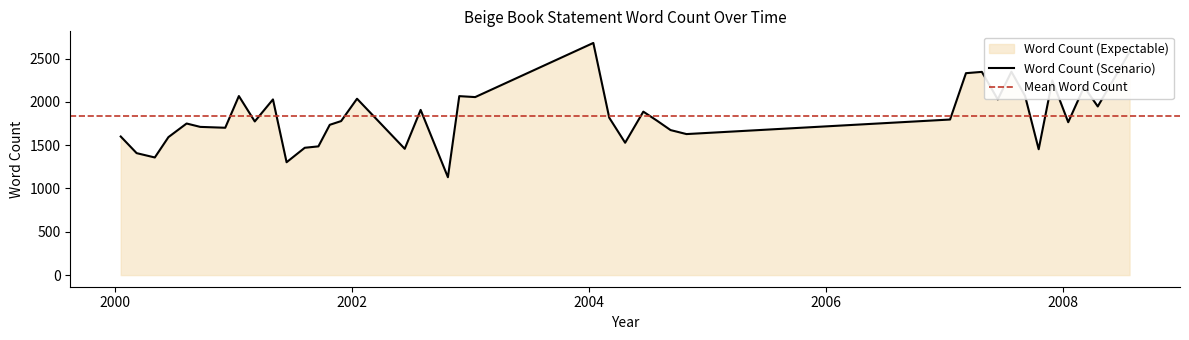

What is the difference between the values at 2004-06-16 and 2008-07-23?

688